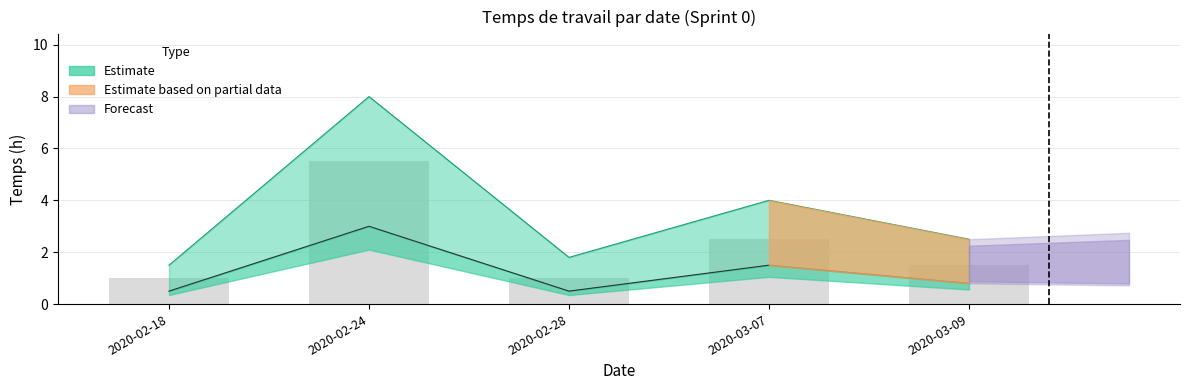

Does the chart contain stacked bars?

No